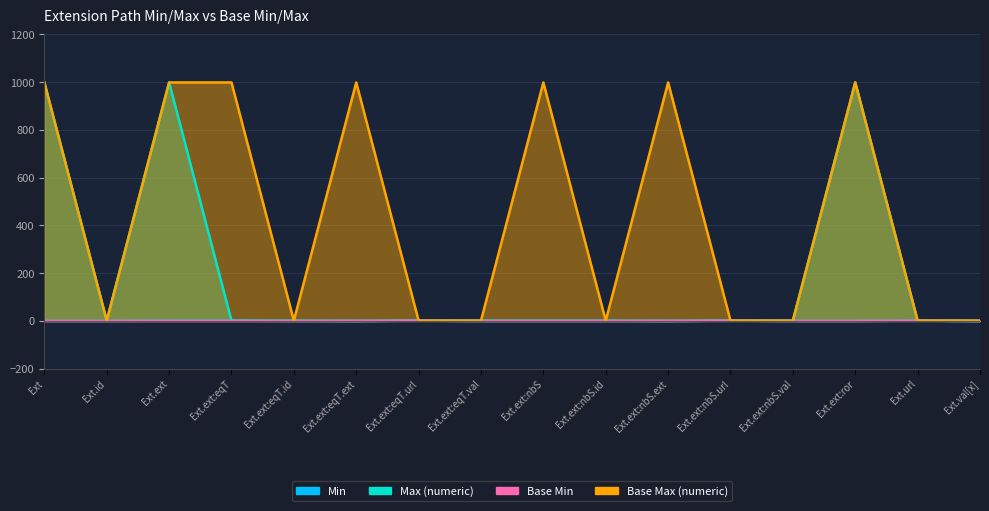

What is the difference between the highest and lowest values at Ext.ext?

999